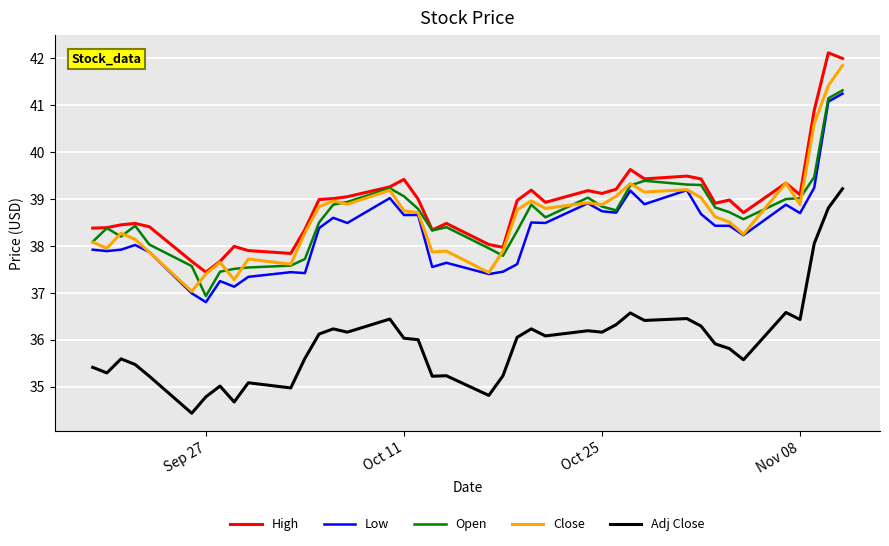

Rank the series by their maximum value, from lowest to highest.

Adj Close, Low, Open, Close, High